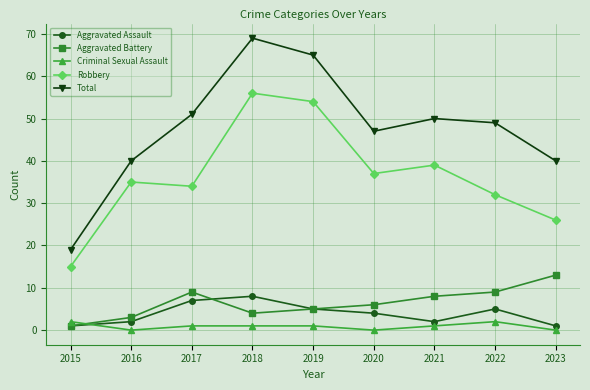

In Aggravated Battery, how many points are lower than both neighbors (excluding endpoints)?

1